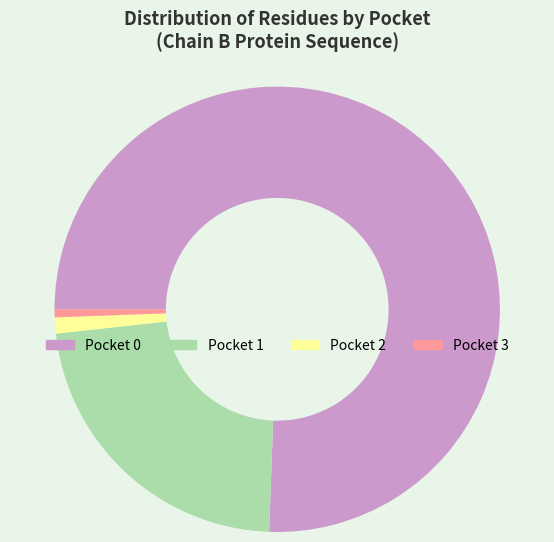

Does any single category account for the majority?

Yes